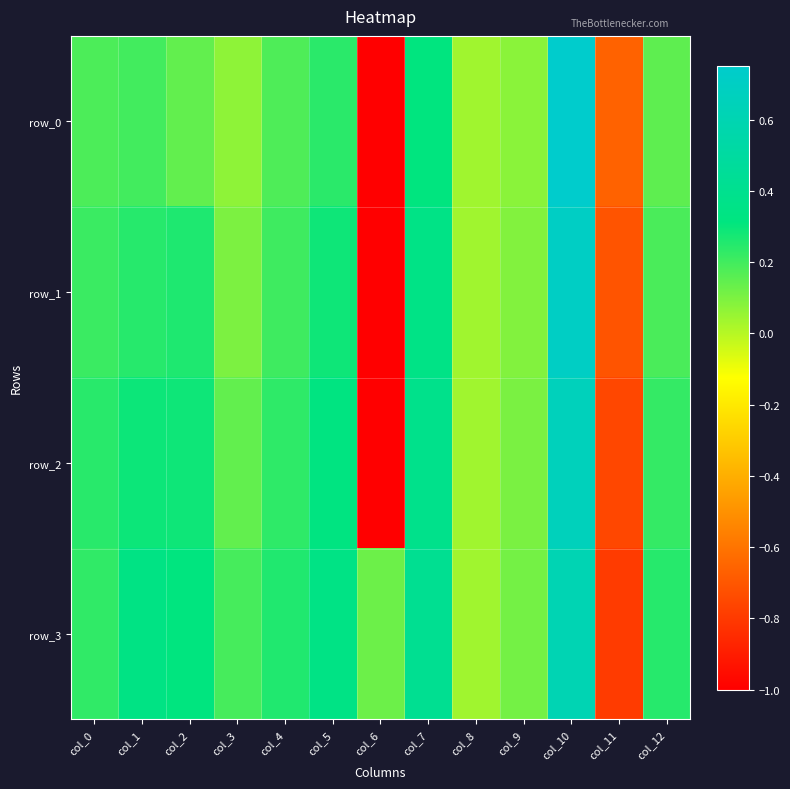

Reading left to right, what are all the values shown in this chart?

row_0: 0.2	0.2	0.1	0.1	0.2	0.2	-1.0	0.3	0.0	0.1	0.8	-0.7	0.2
row_1: 0.2	0.2	0.3	0.1	0.2	0.3	-1.0	0.4	0.0	0.1	0.7	-0.7	0.2
row_2: 0.2	0.3	0.3	0.1	0.2	0.3	-1.0	0.4	0.0	0.1	0.7	-0.8	0.2
row_3: 0.2	0.3	0.3	0.2	0.3	0.3	0.1	0.4	0.0	0.1	0.6	-0.8	0.2